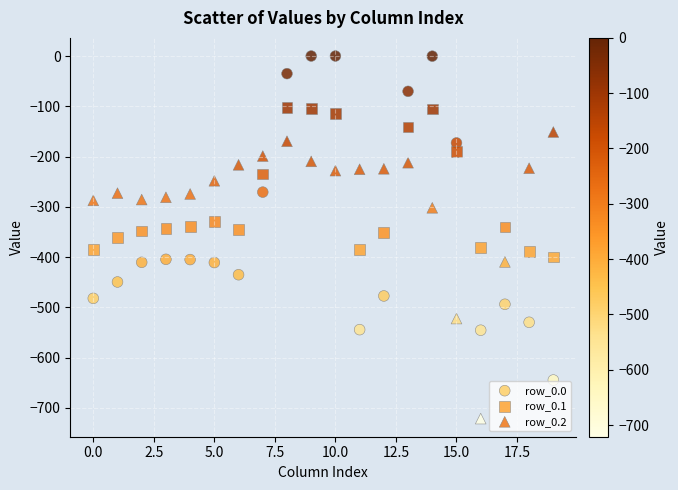

Which series contains the lowest Y value?

row_0.2